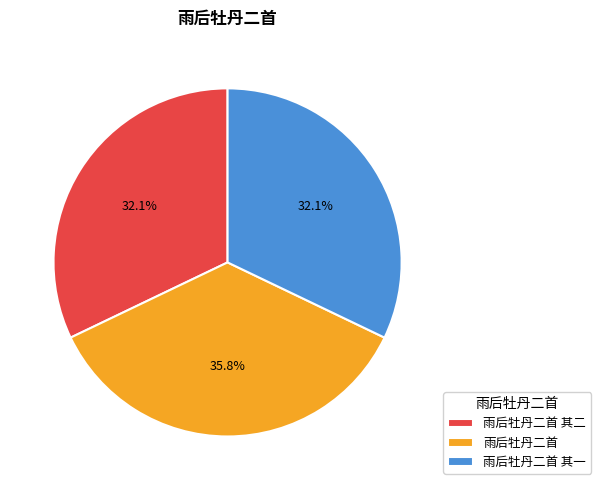

How many slices are in this pie chart?

3